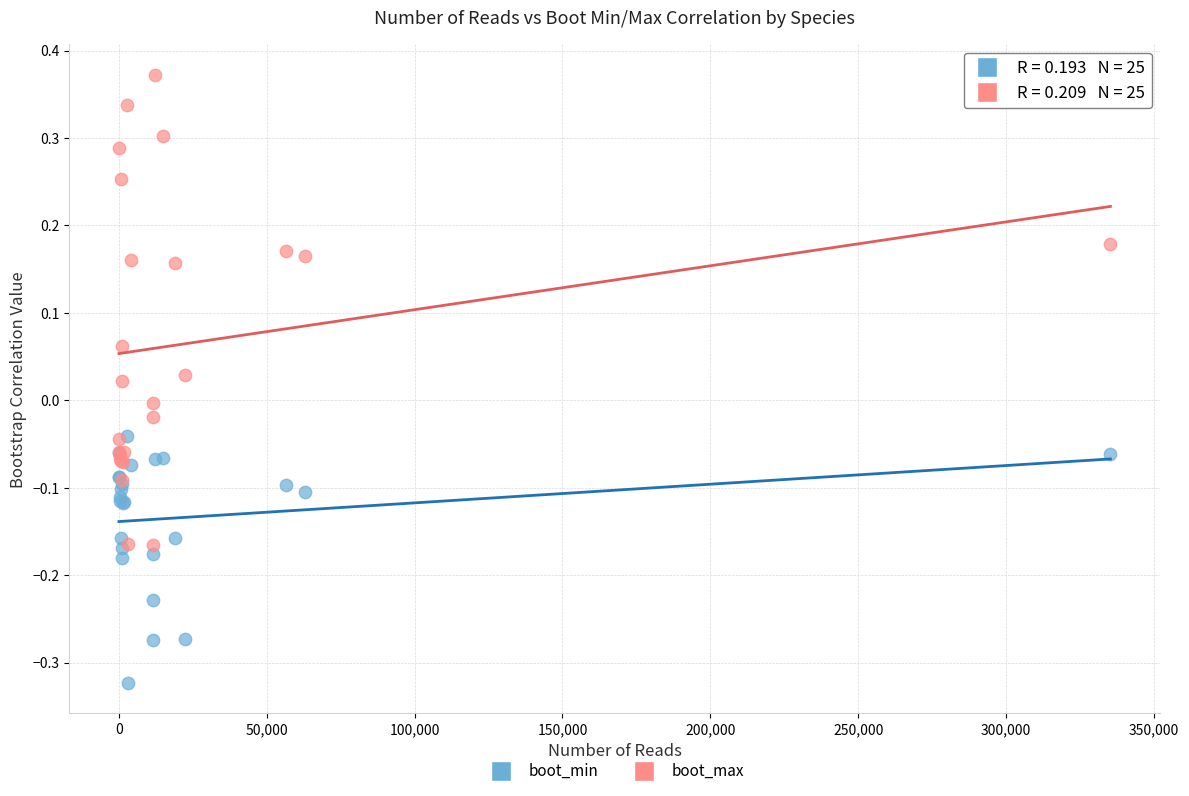

Which series contains the lowest Y value?

boot_min